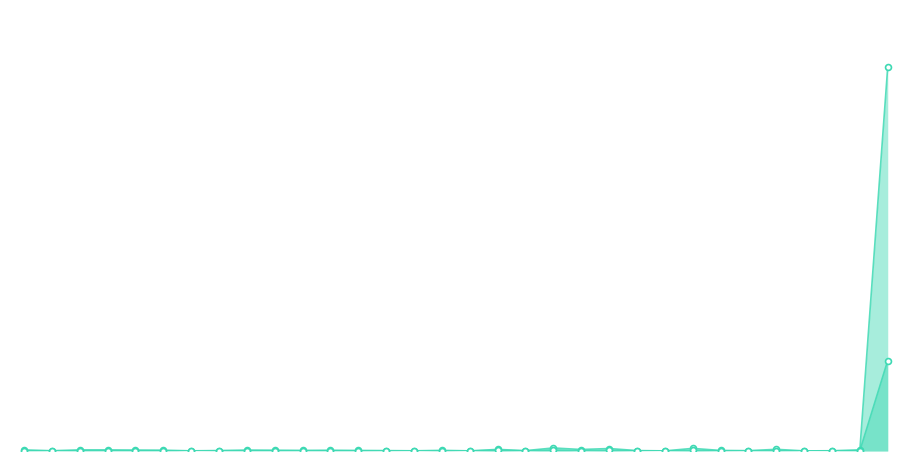

Which series contains the highest Y value?

HHI_10E